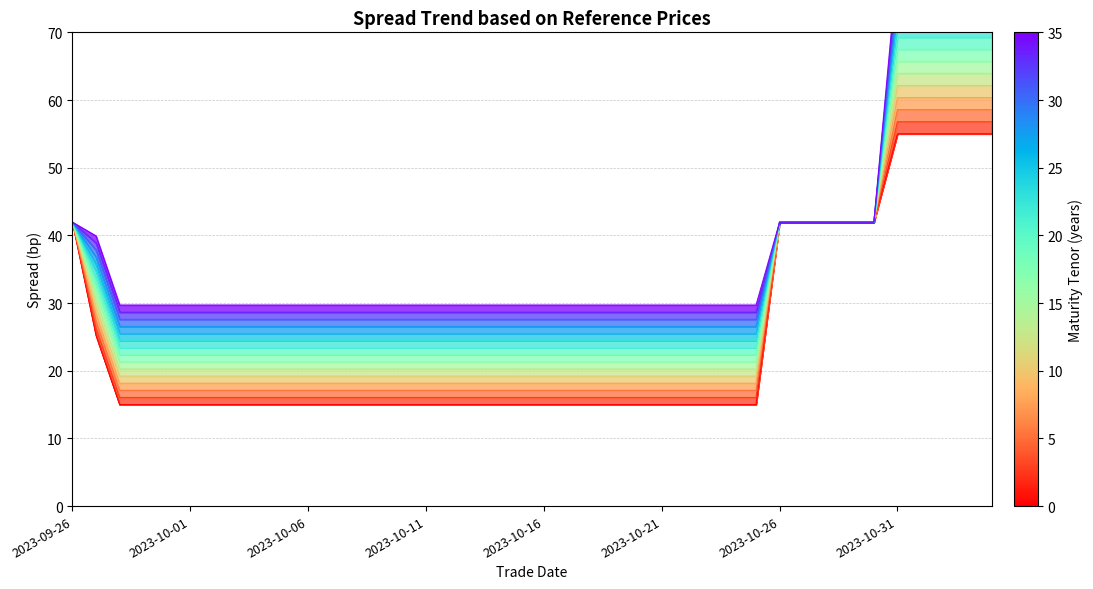

Between 2023-10-11 and 2023-10-13, which is larger?

2023-10-11